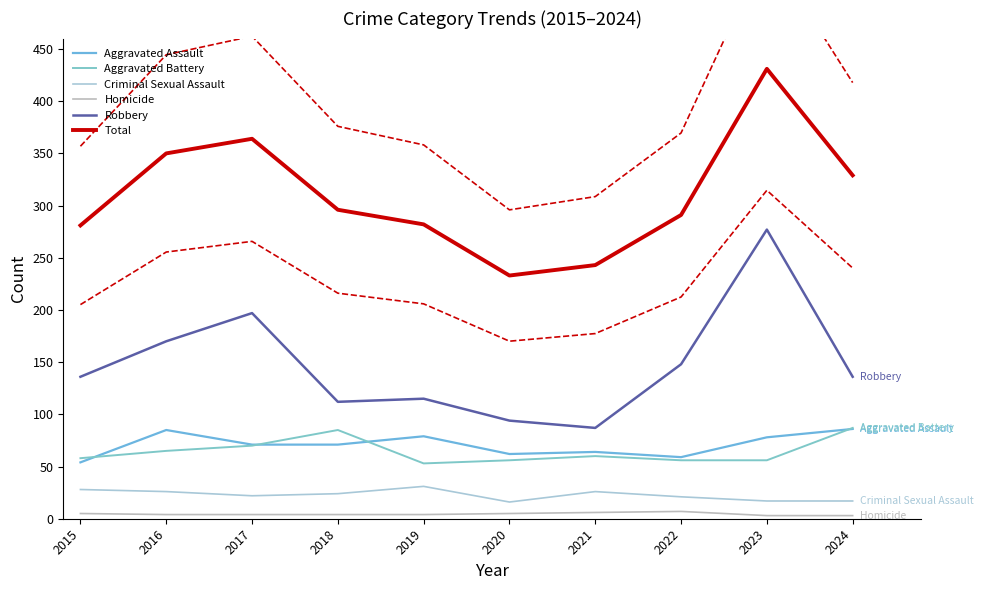

In Total, how many points are higher than both neighbors (excluding endpoints)?

2